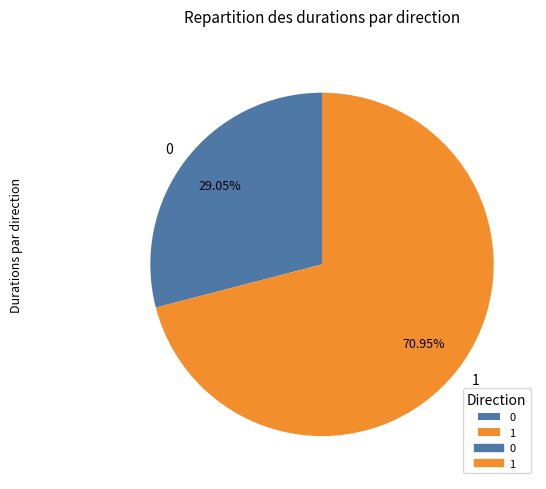

To the nearest percent, what percentage of the pie is 1?

71%